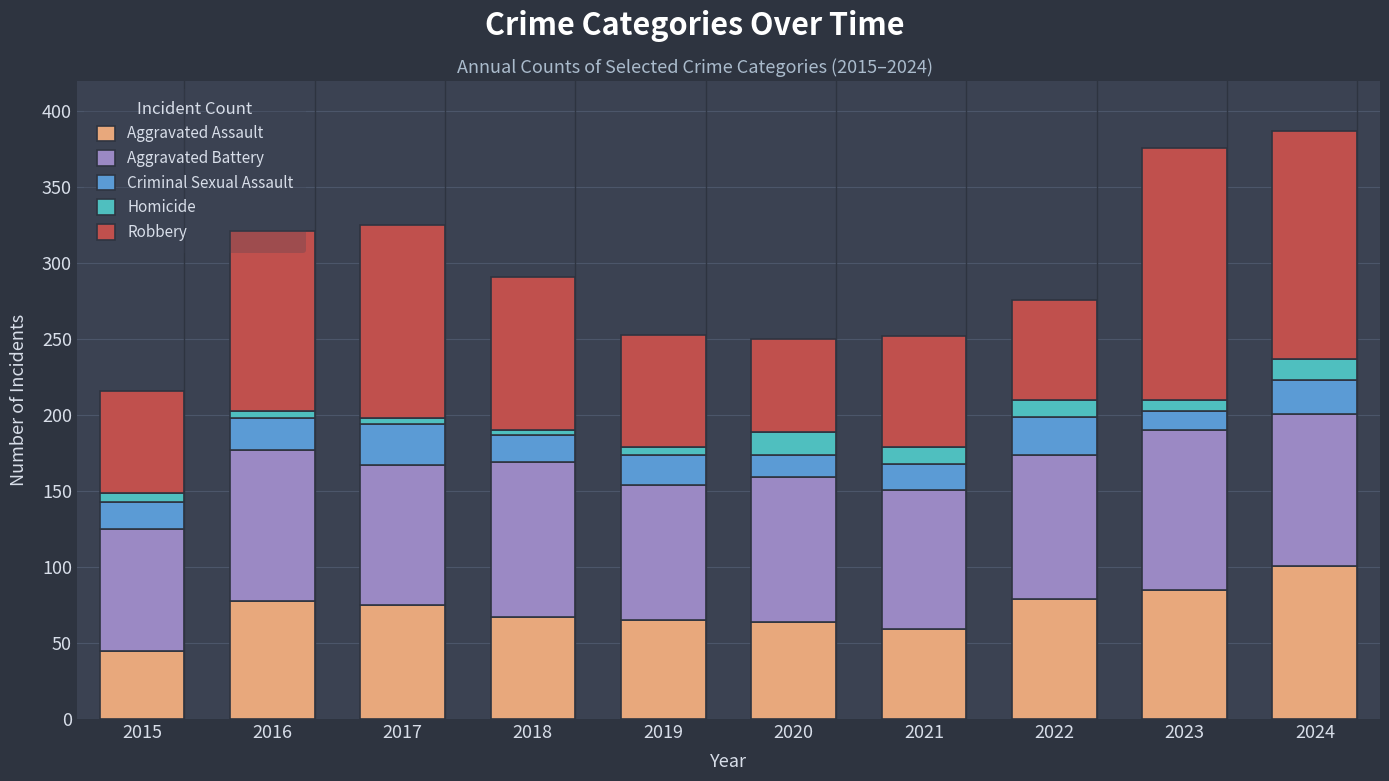

What is the sum of all Aggravated Assault values?

718